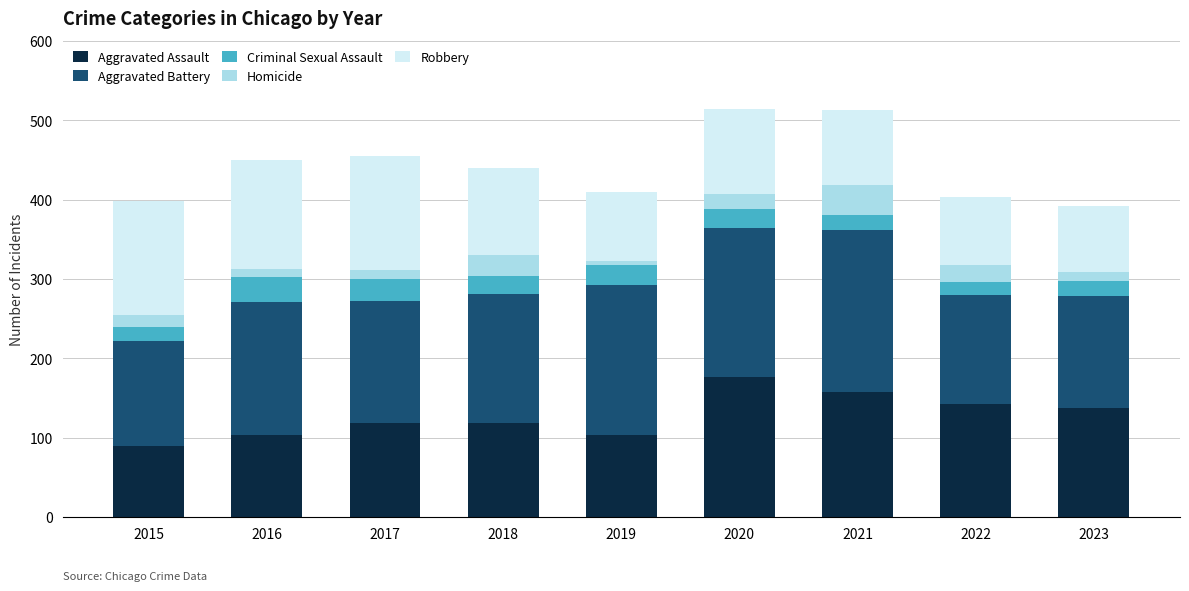

Which category has the lowest value in the Aggravated Assault series?

2015